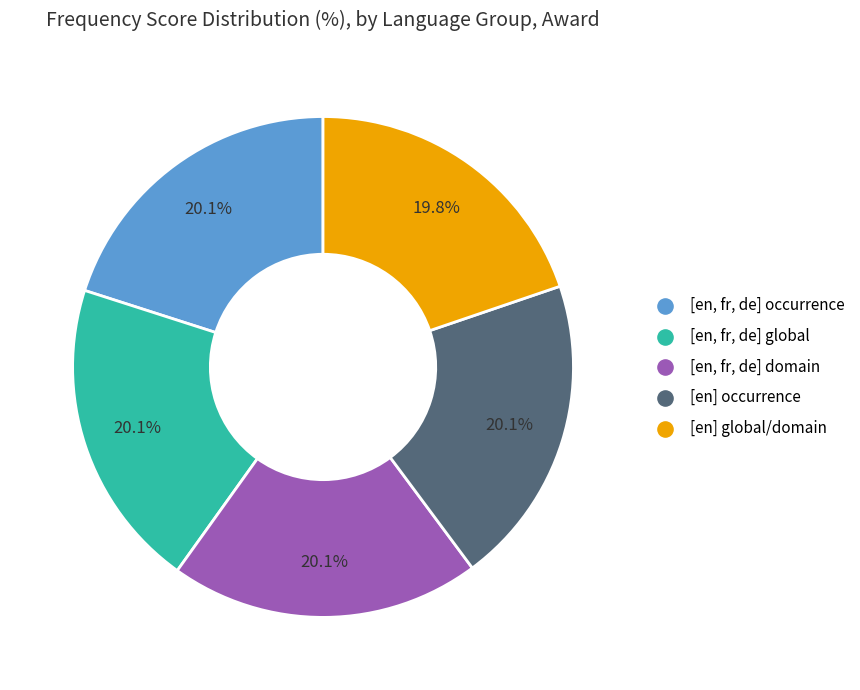

To the nearest percent, what is the average slice percentage?

20%